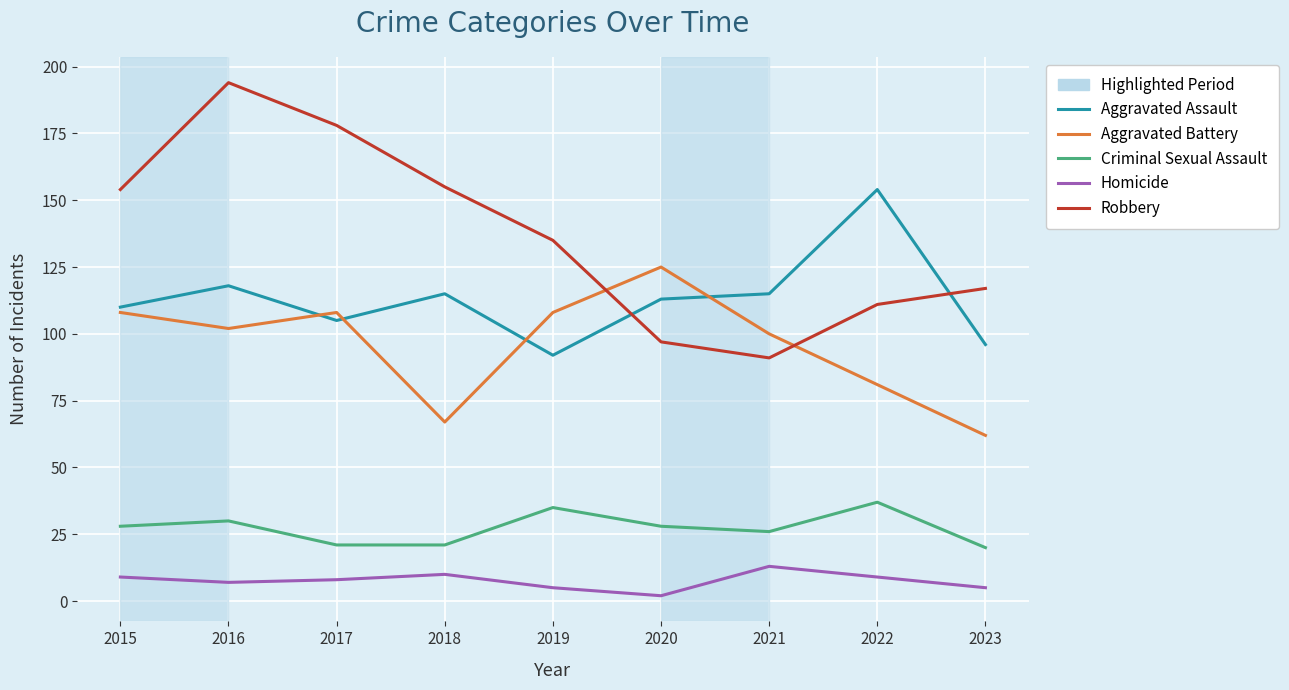

At 2019, list the series in order from largest to smallest.

Robbery, Aggravated Battery, Aggravated Assault, Criminal Sexual Assault, Homicide